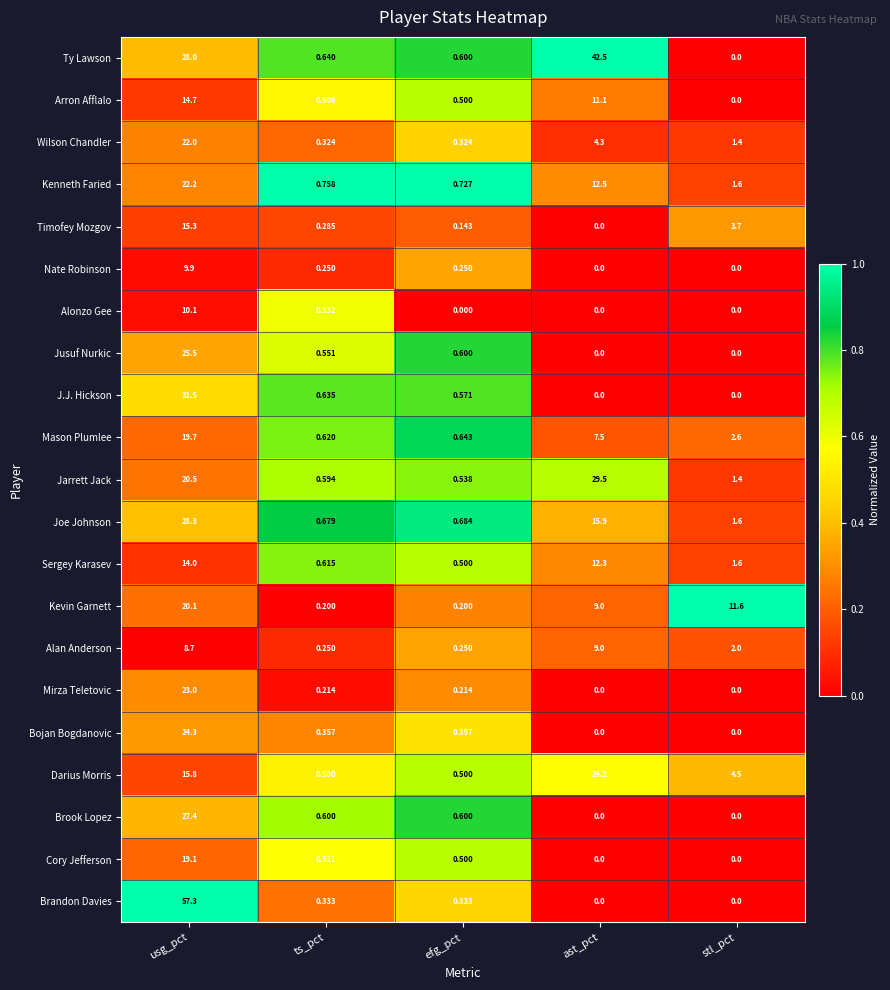

What is the spread (max minus min) of values at ts_pct?

0.6